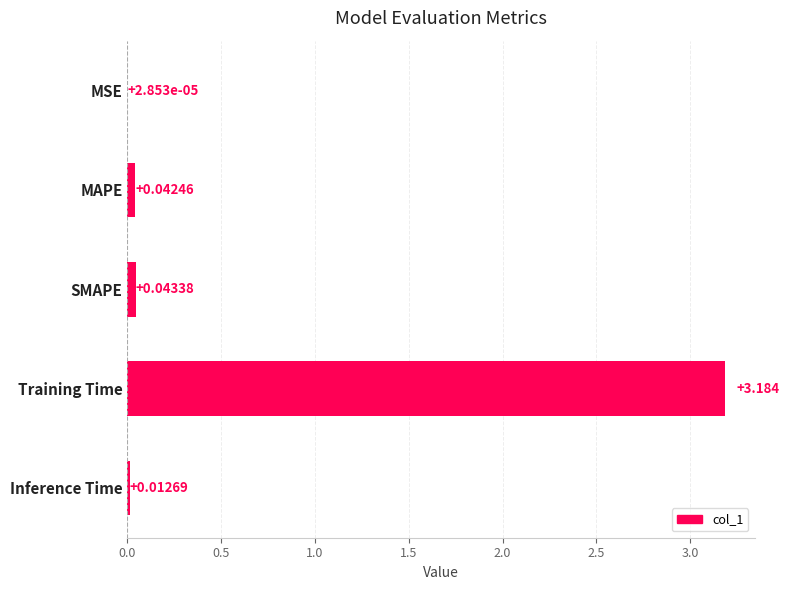

At which label is the value closest to 1?

SMAPE